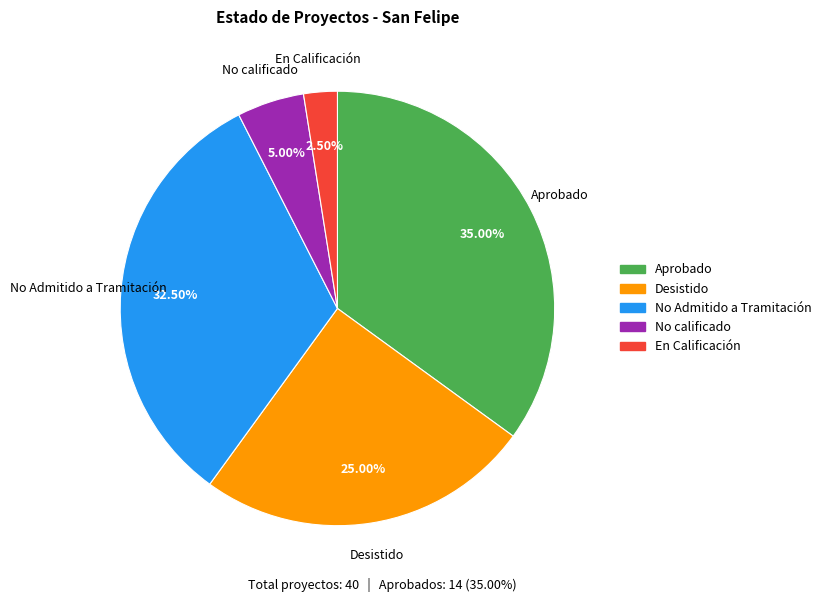

Which has a higher value, No calificado or En Calificación?

No calificado